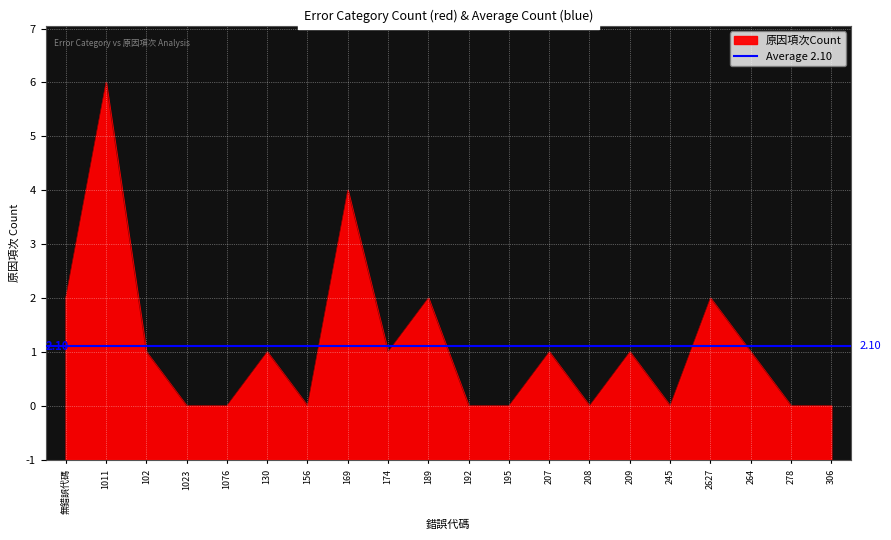

The value at 189 is 3. True or false?

True